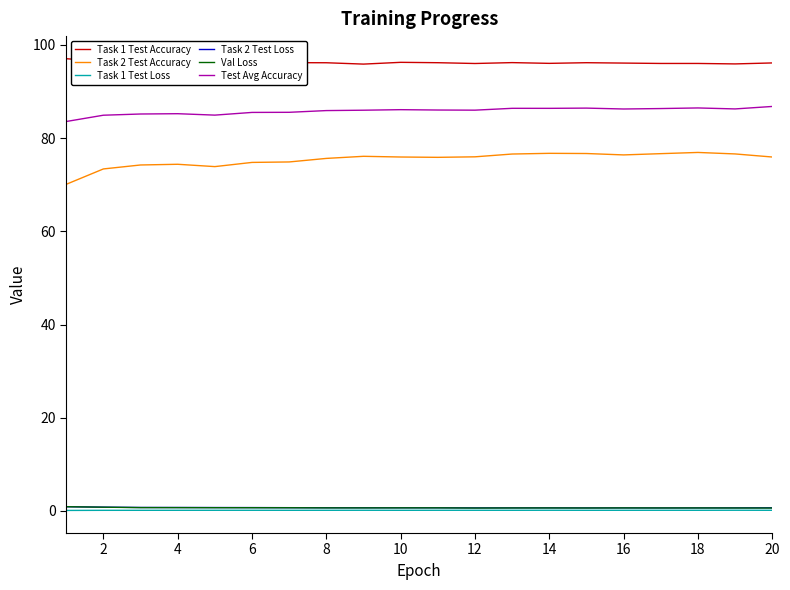

True or false: Task 1 Test Loss and Task 1 Test Accuracy intersect in this chart.

False